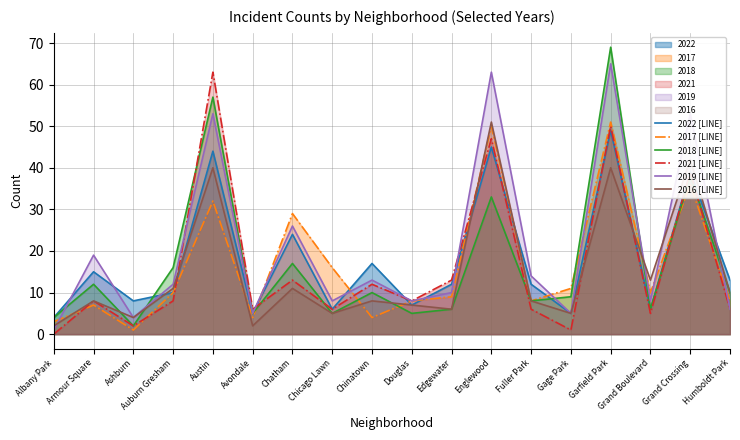

What is the spread (max minus min) of values at Albany Park?

4